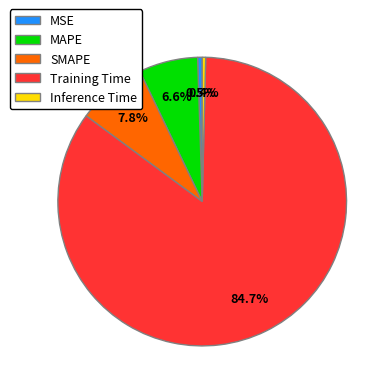

To the nearest percent, what is the difference between the Inference Time and Training Time slice percentages?

84%